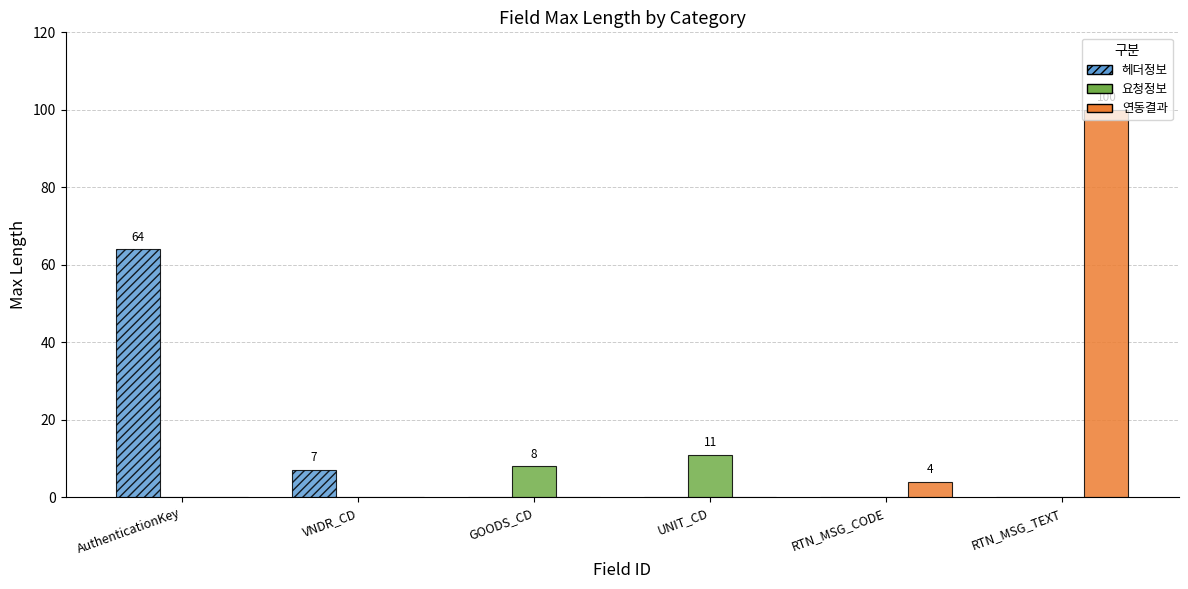

Which category has the highest value across all series?

RTN_MSG_TEXT